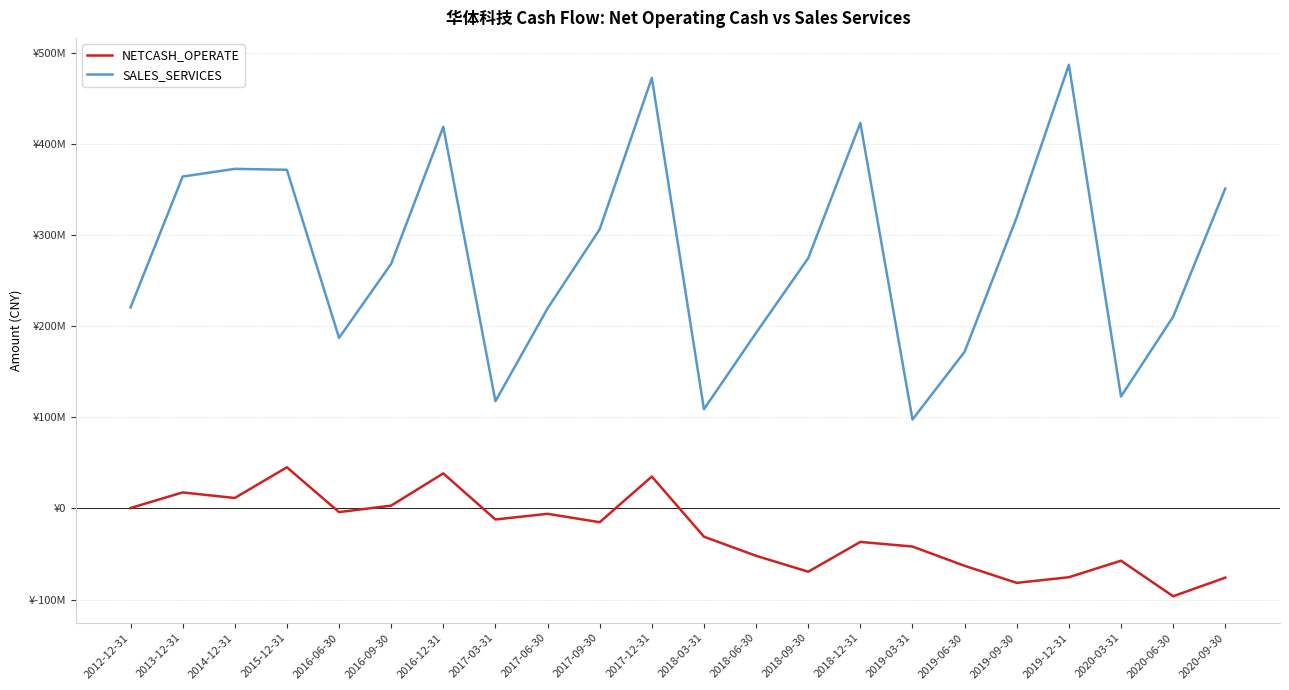

What is the label of the 20th point from the left?

2020-03-31